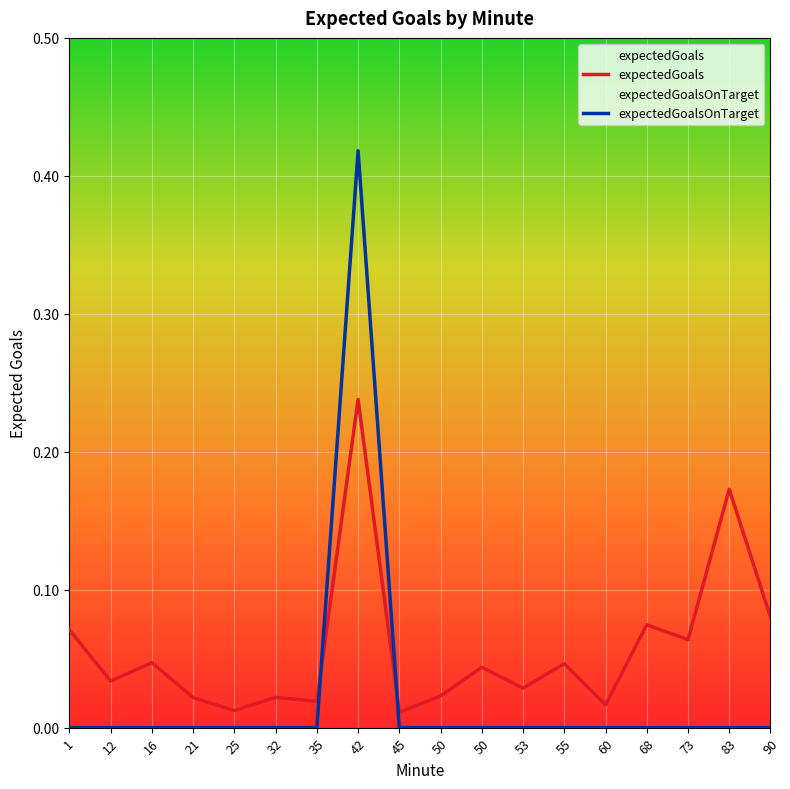

Reading right to left, extract all data points from this chart.

expectedGoals: 90=0.1	83=0.2	73=0.1	68=0.1	60=0.0	55=0.0	53=0.0	50=0.0	50=0.0	45=0.0	42=0.2	35=0.0	32=0.0	25=0.0	21=0.0	16=0.0	12=0.0	1=0.1
expectedGoalsOnTarget: 90=0.0	83=0.0	73=0.0	68=0.0	60=0.0	55=0.0	53=0.0	50=0.0	50=0.0	45=0.0	42=0.4	35=0.0	32=0.0	25=0.0	21=0.0	16=0.0	12=0.0	1=0.0